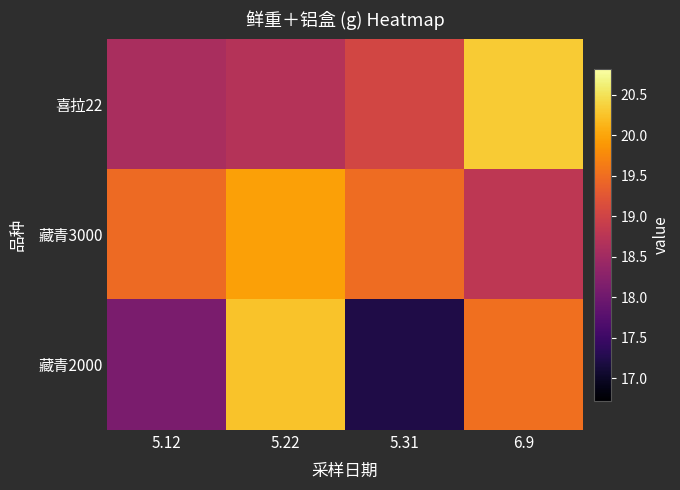

Rank the series at 6.9 from highest to lowest value.

喜拉22, 藏青2000, 藏青3000